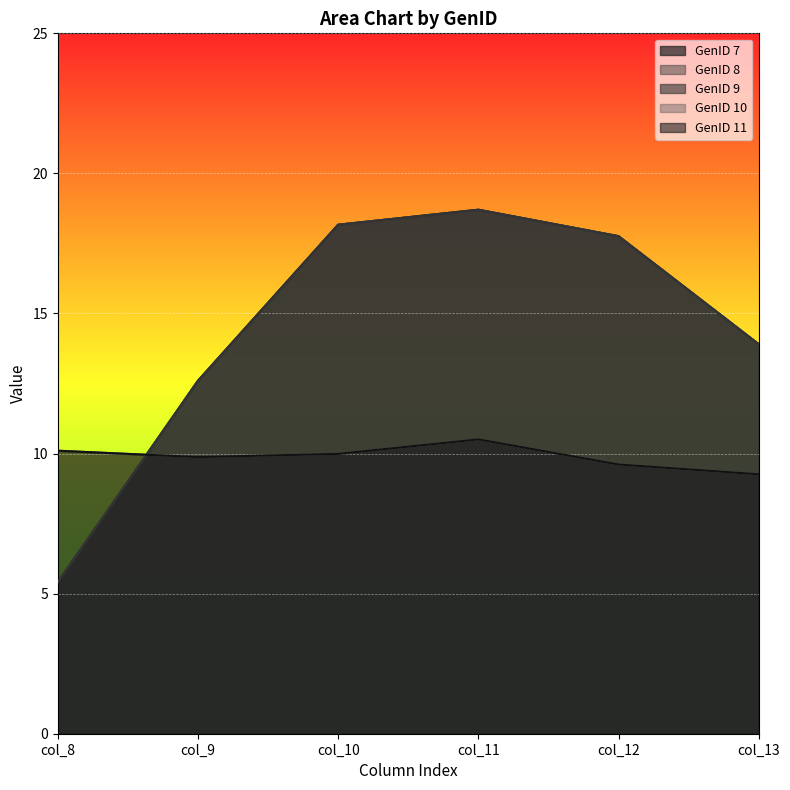

What are all the series names shown in the legend?

GenID 7, GenID 8, GenID 9, GenID 10, GenID 11